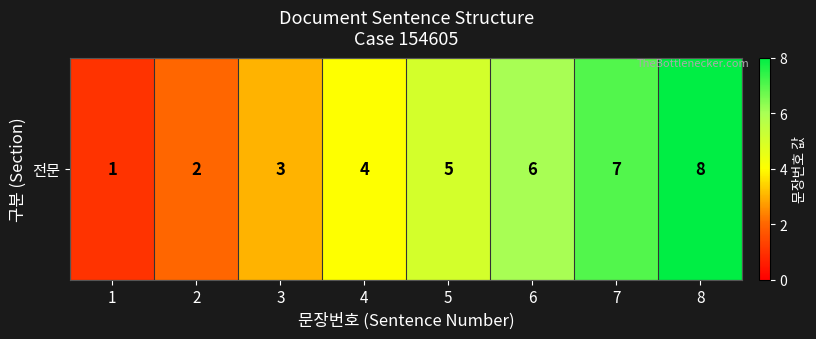

What is the sum of the values at 2 and 1?

3